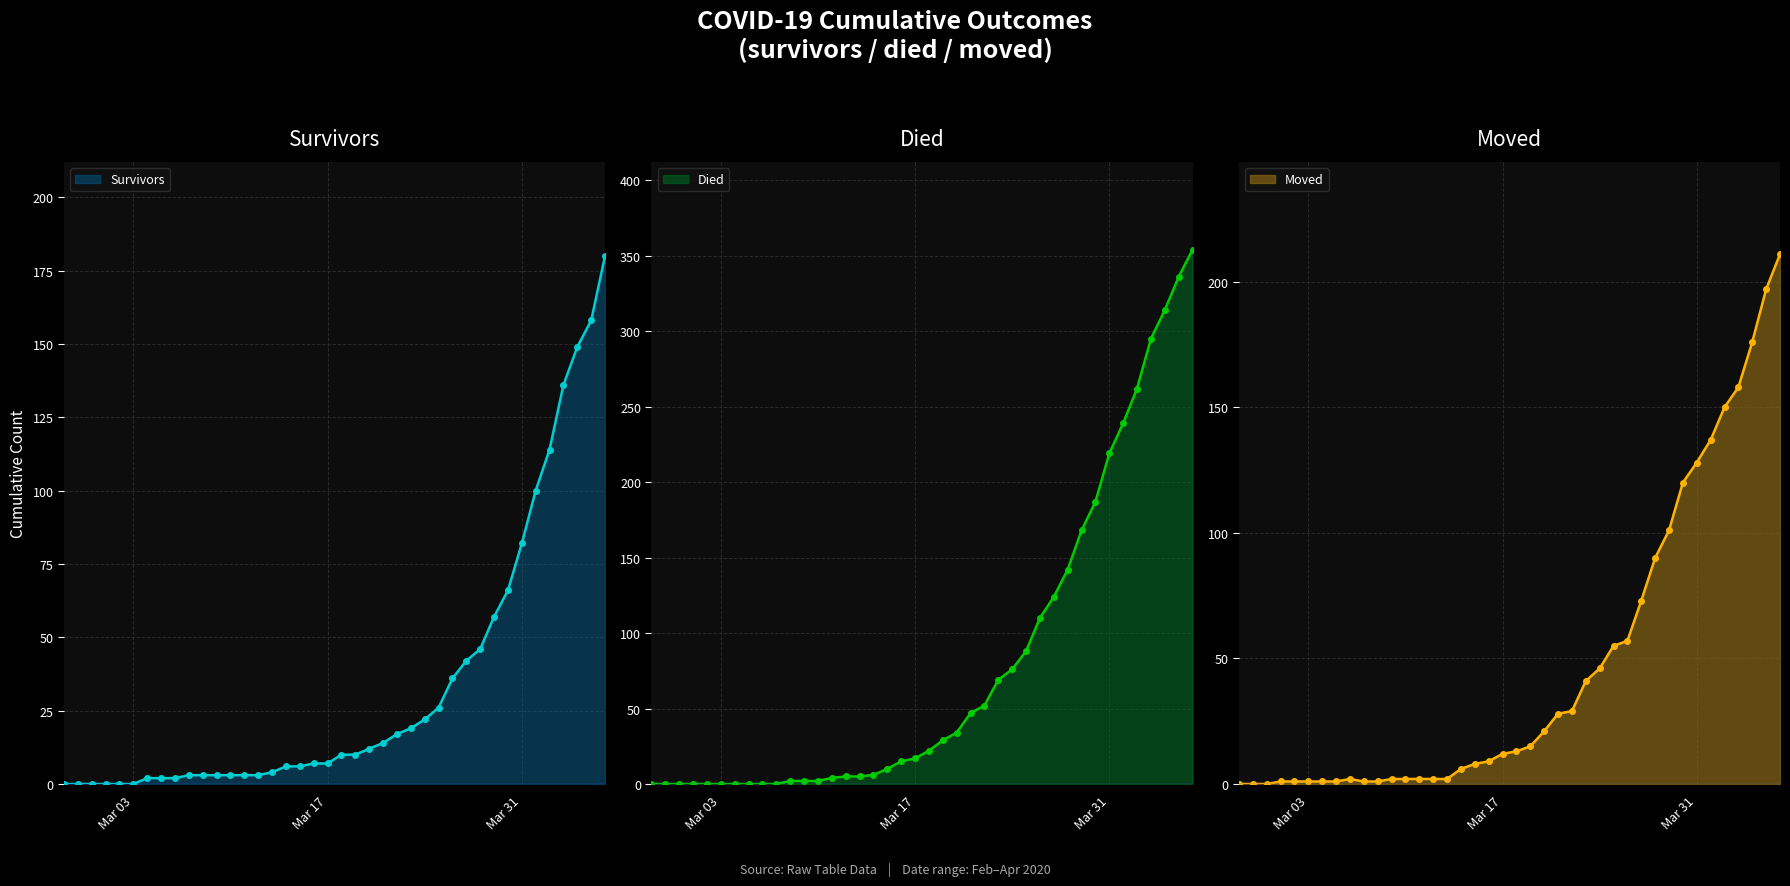

How many values in the died line series are below 22?

20